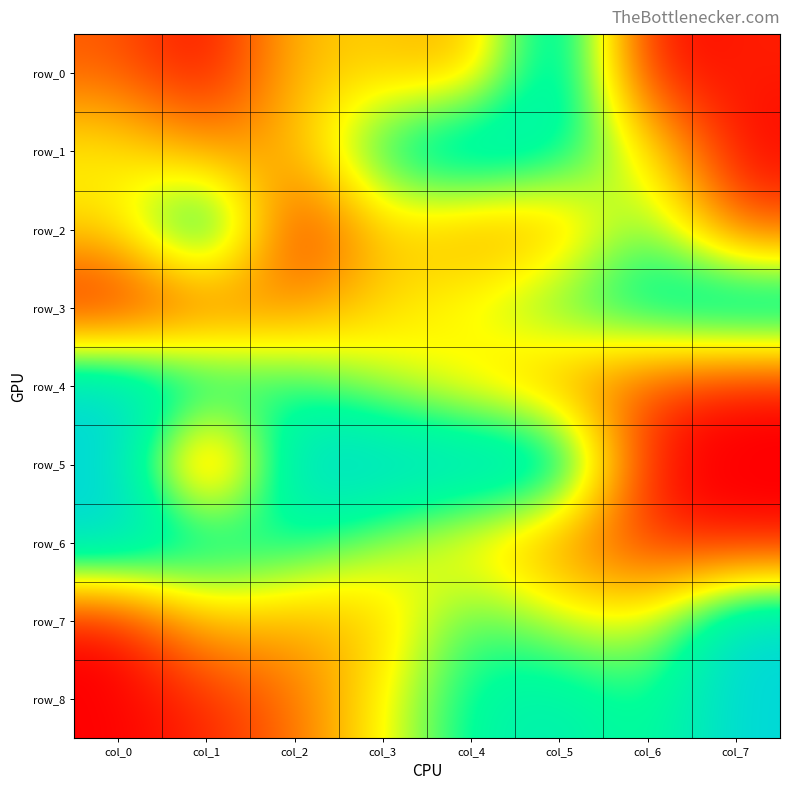

Rank the series at col_3 from highest to lowest value.

row_5, row_1, row_6, row_4, row_8, row_2, row_3, row_0, row_7